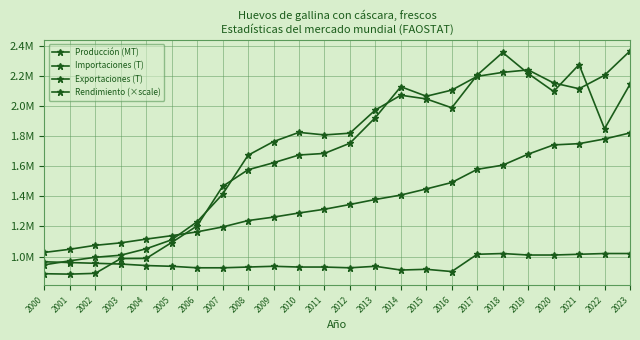

The value of Producción (MT) at 2002 is 1074557.2. True or false?

True